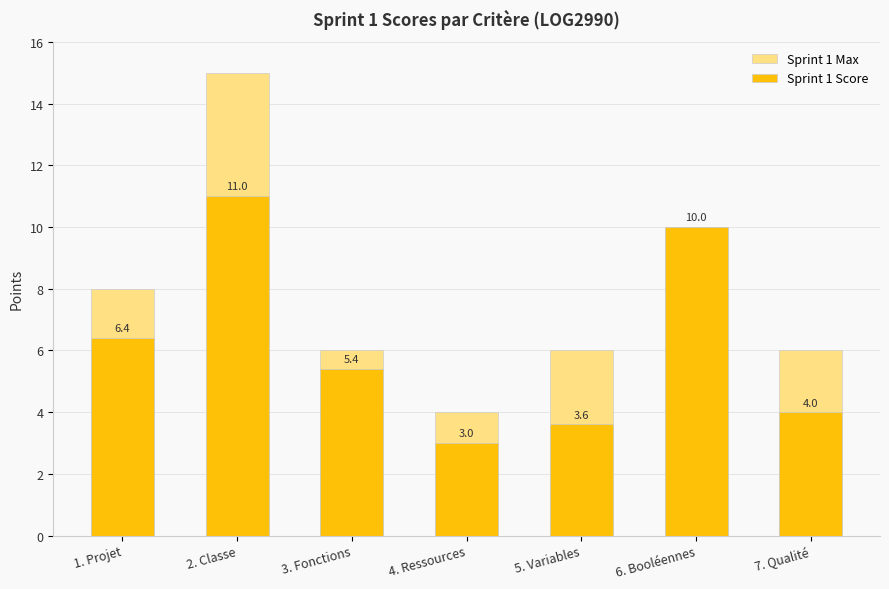

What is the difference between the highest and lowest values at 7. Qualité?

2.0